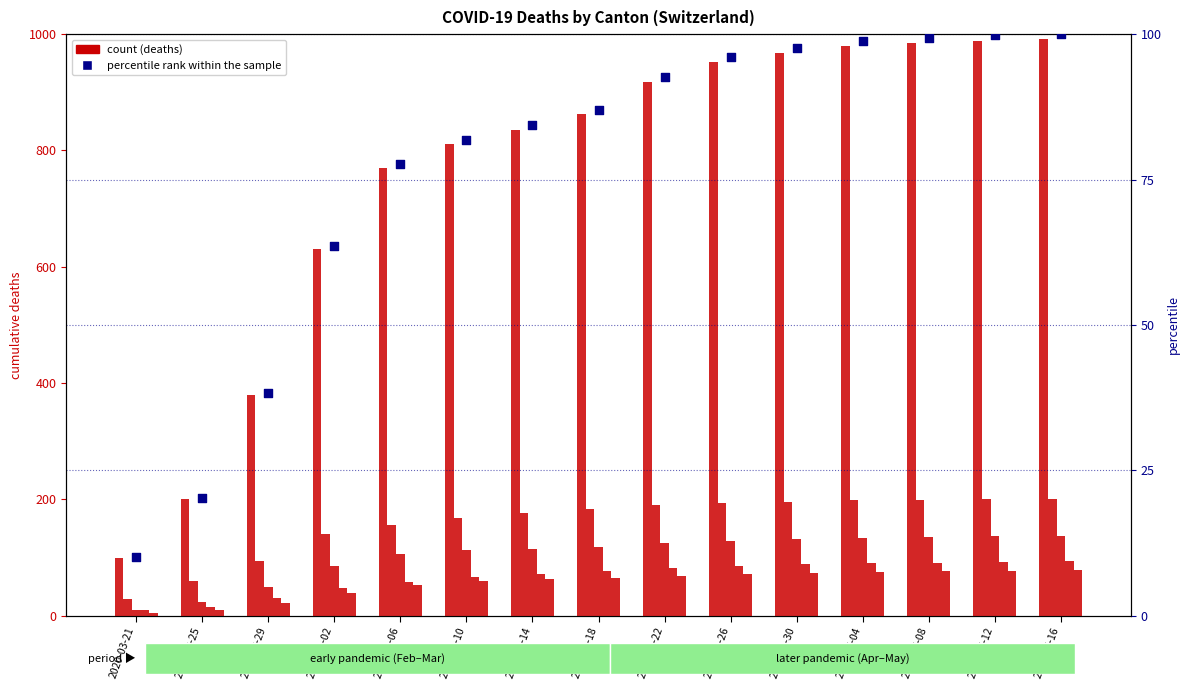

What is the total value across all series at 2020-04-06?

1219.7